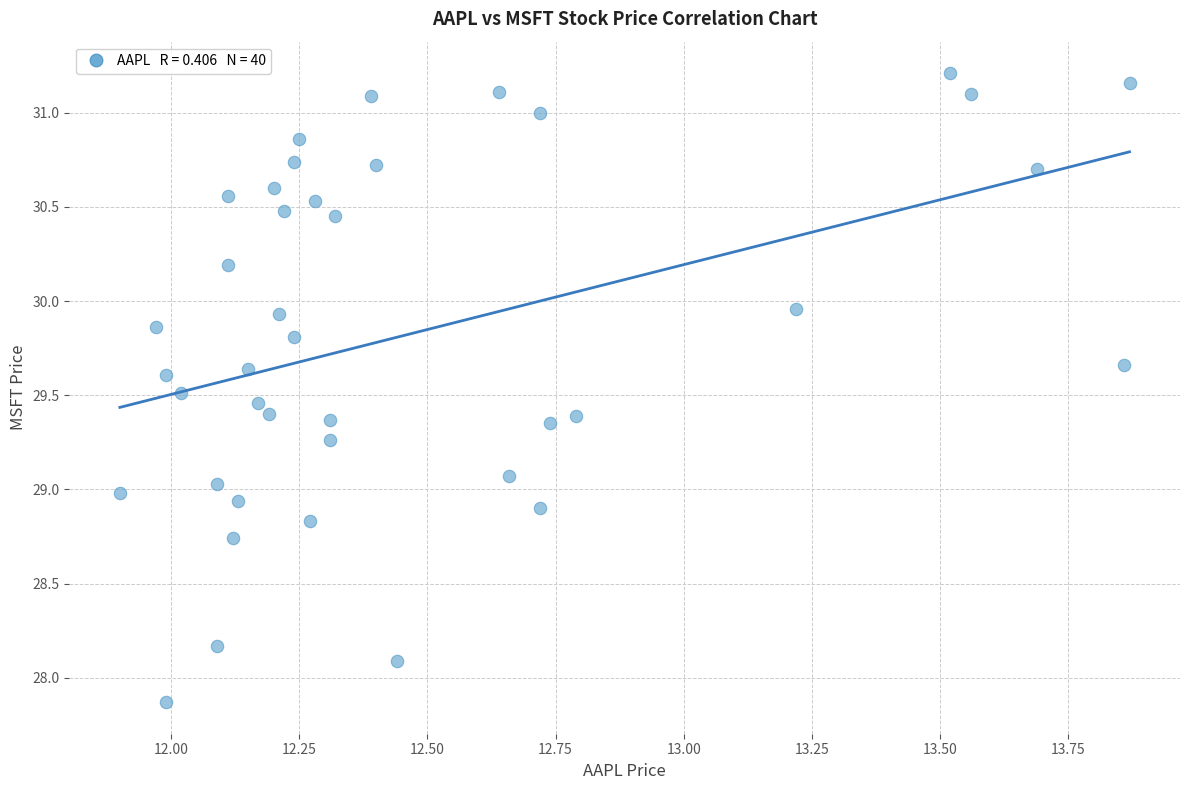

What is the range of X values (max minus min)?

2.0